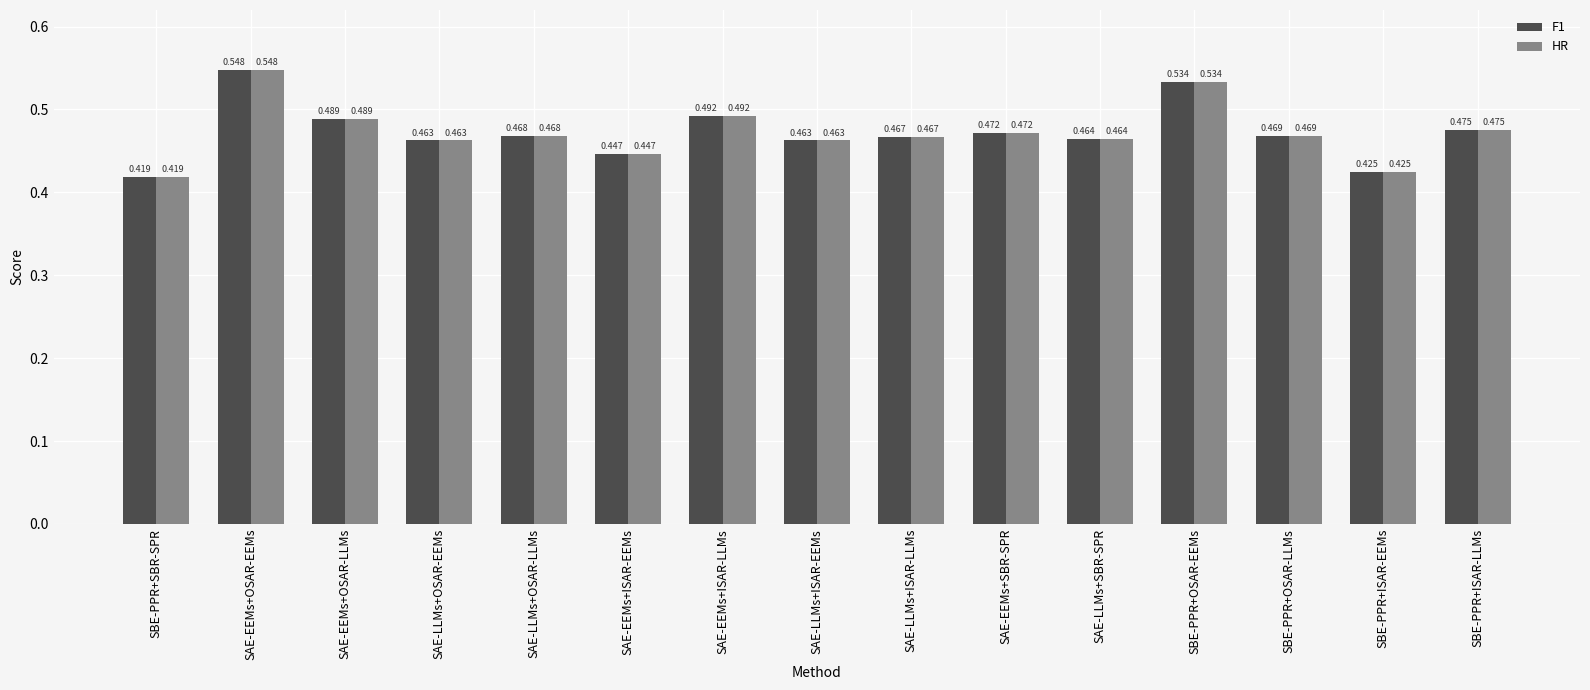

How many bars are there in each group?

2